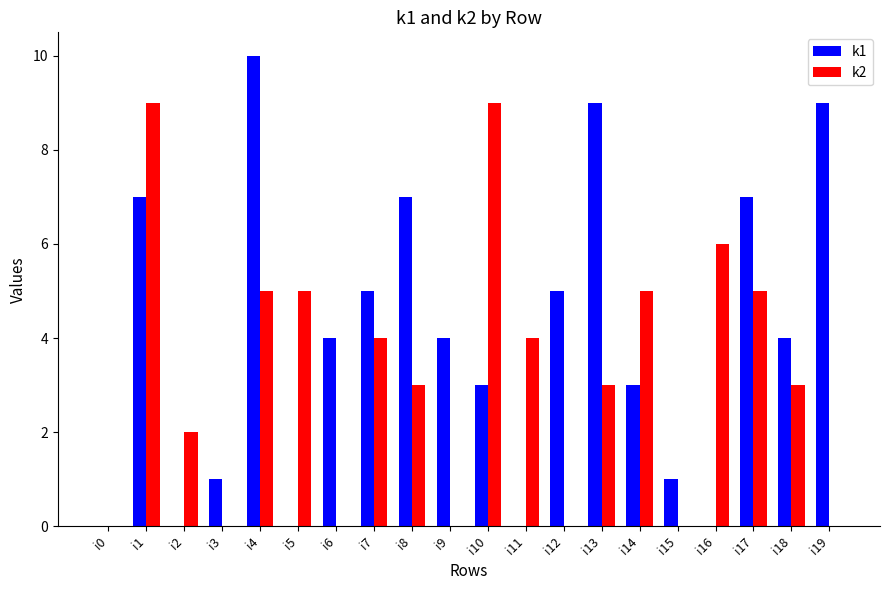

True or false: k1 has a value of 7 at i8.

True